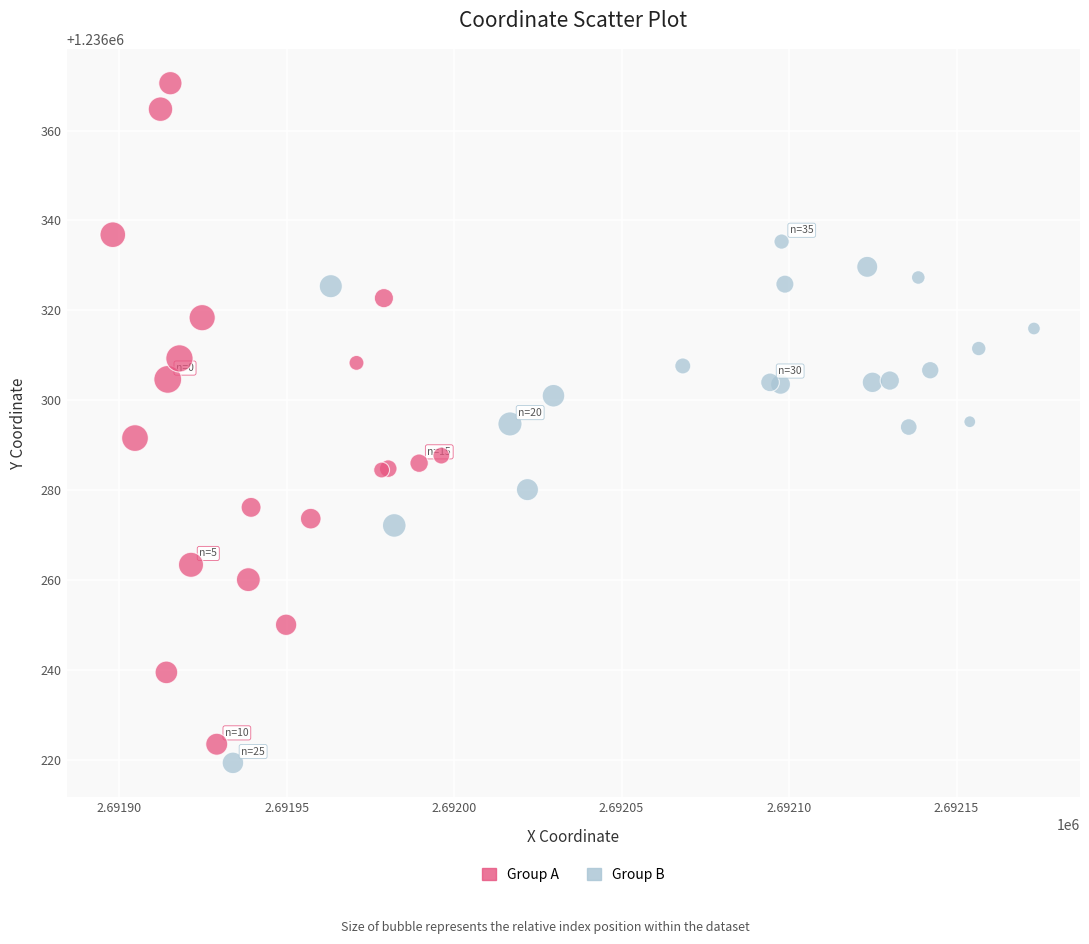

Which series has the largest Y range (max minus min)?

Group A